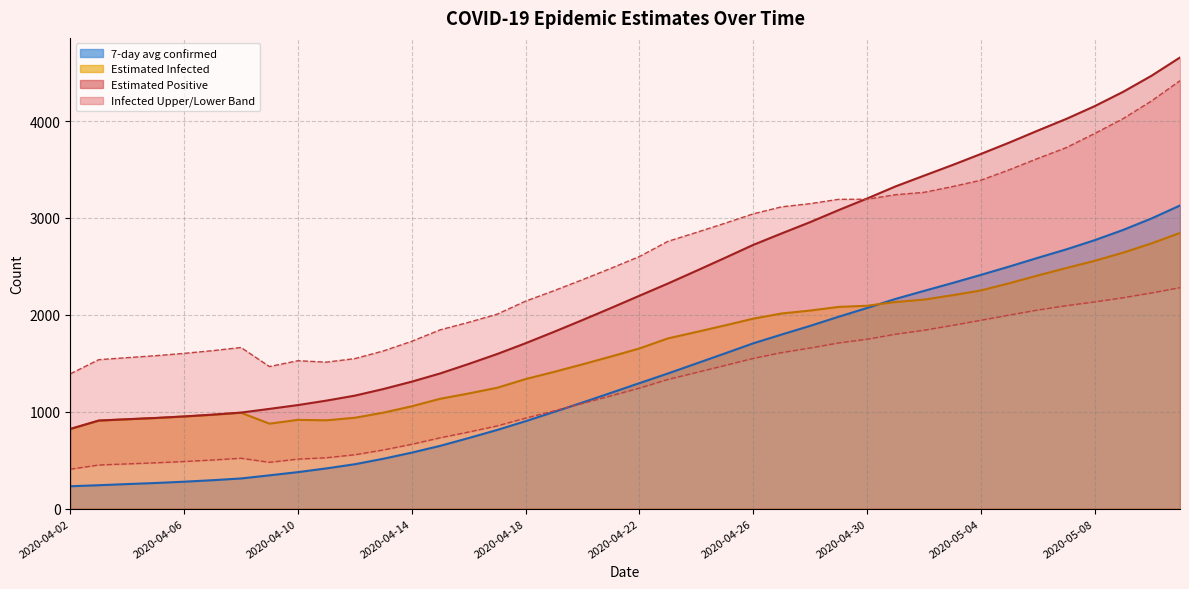

True or false: Infected Lower and Infected Upper intersect in this chart.

False